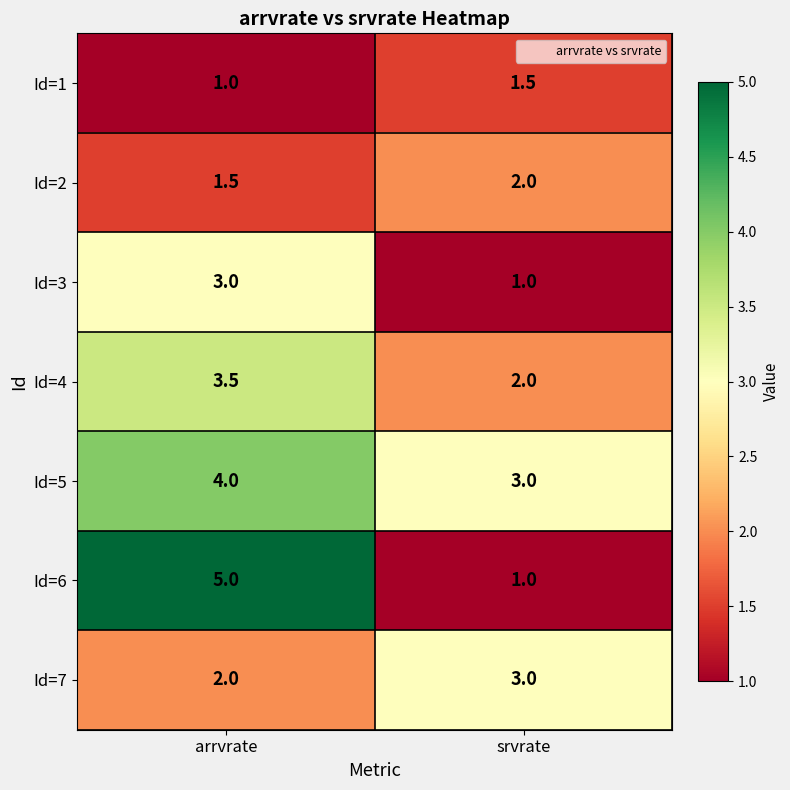

What is the sum of all Id=3 values?

4.0